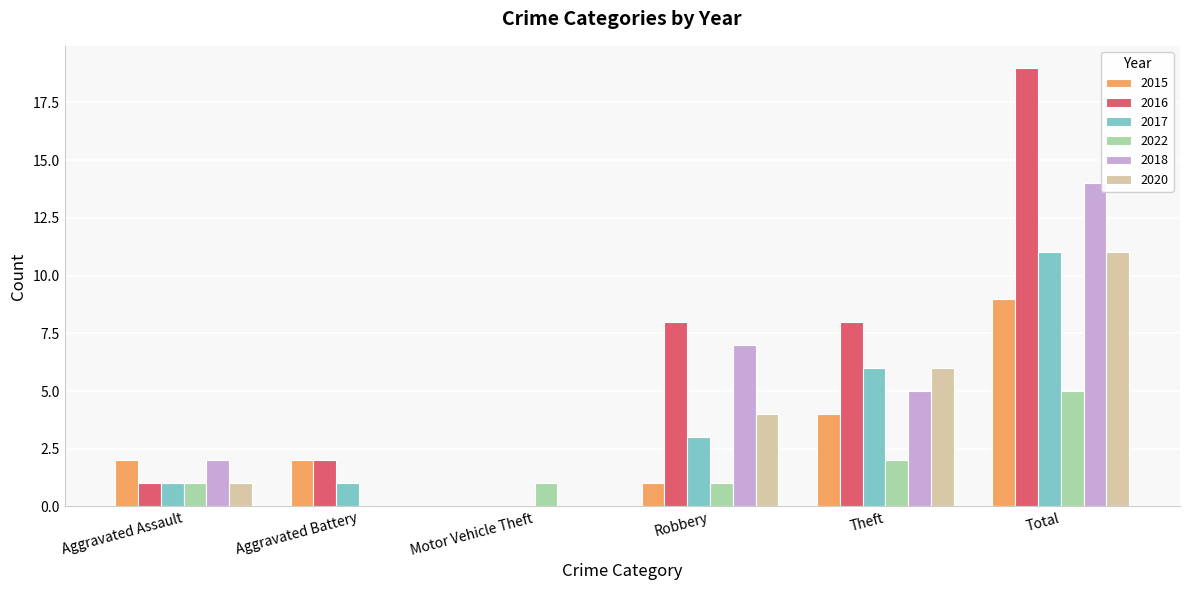

Between Aggravated Battery and Robbery, which series saw the biggest shift?

2018